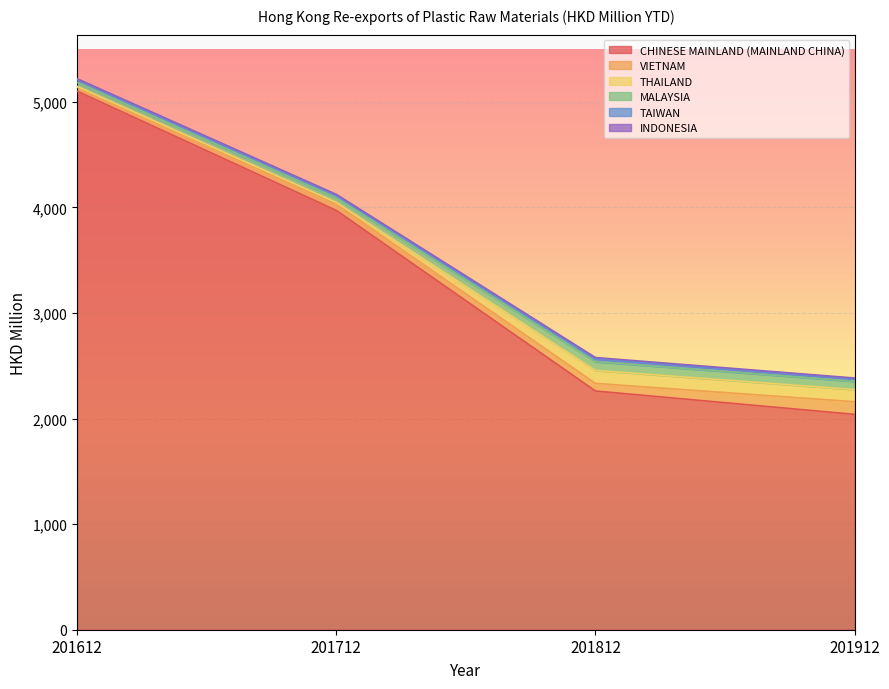

Reading left to right, list all the values displayed in this chart.

CHINESE MAINLAND (MAINLAND CHINA): 5101.0	3971.7	2261.2	2039.7
VIETNAM: 37.6	58.5	72.2	120.0
THAILAND: 8.4	17.5	122.9	114.8
MALAYSIA: 37.9	43.1	82.6	78.0
TAIWAN: 24.4	23.2	25.7	22.3
INDONESIA: 9.9	9.7	13.3	9.3